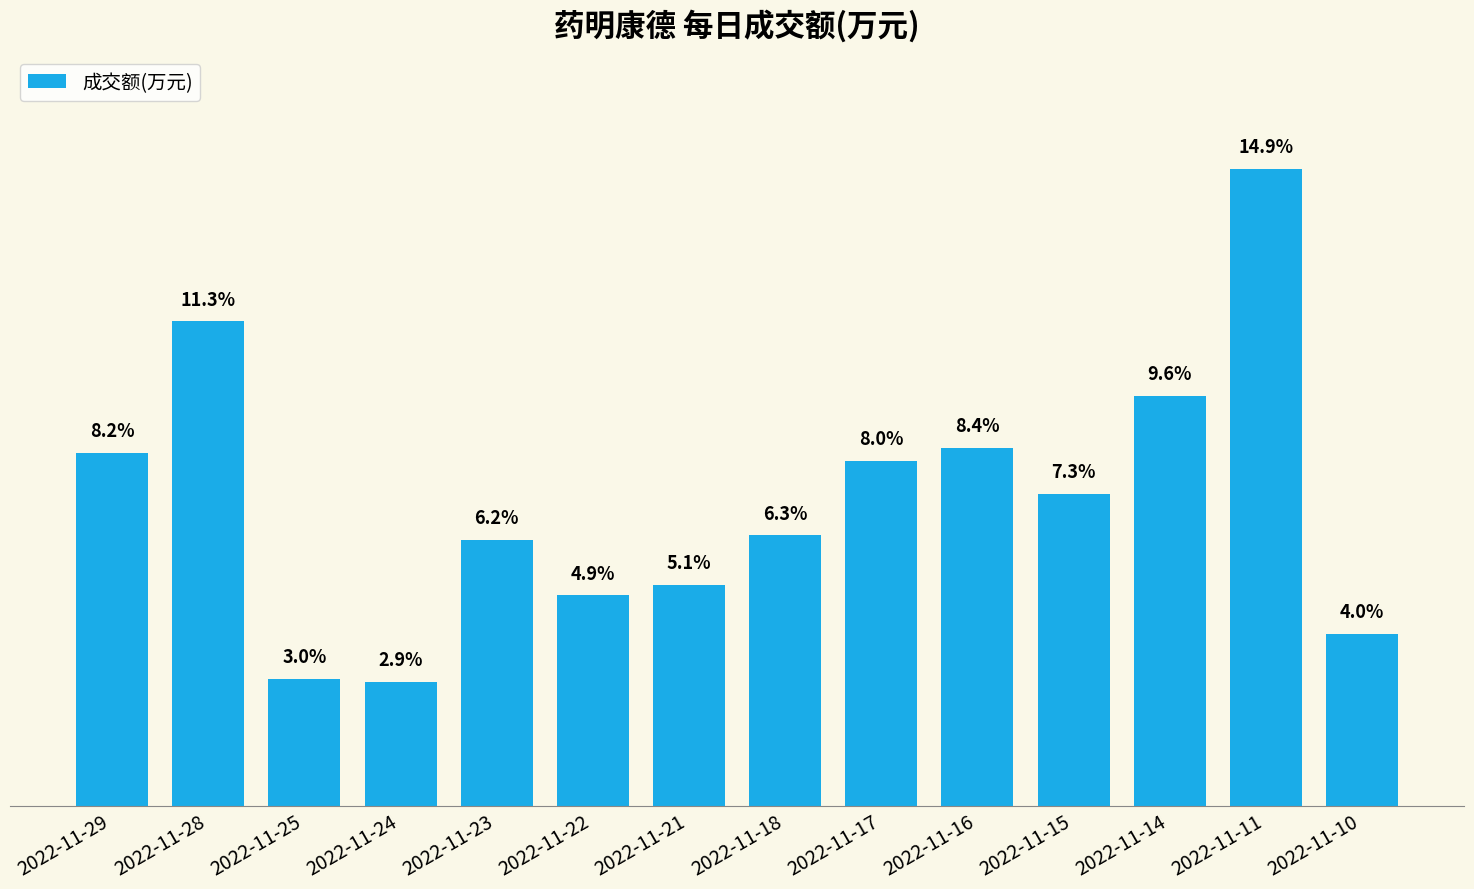

Where does the data first go above 227108?

2022-11-29